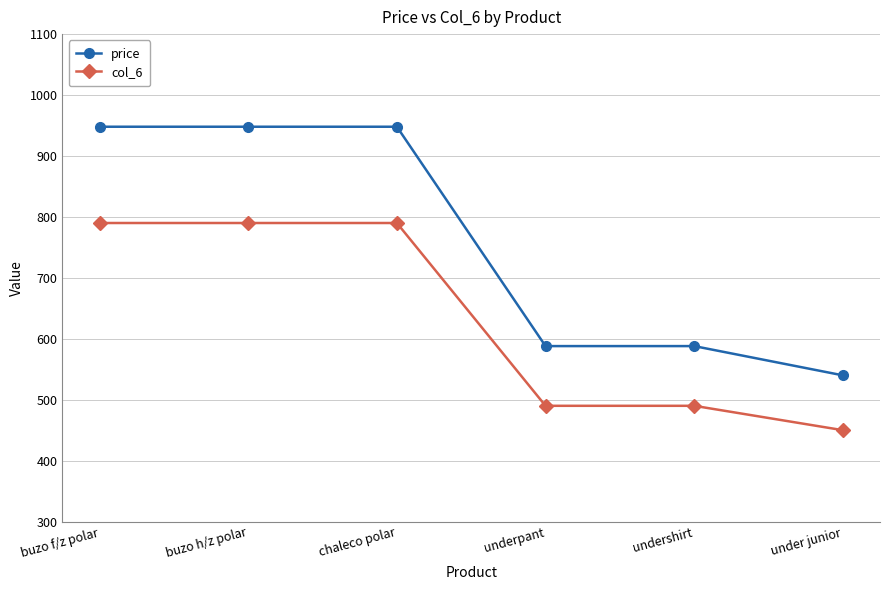

True or false: col_6 has a value of 1078 at buzo h/z polar.

False